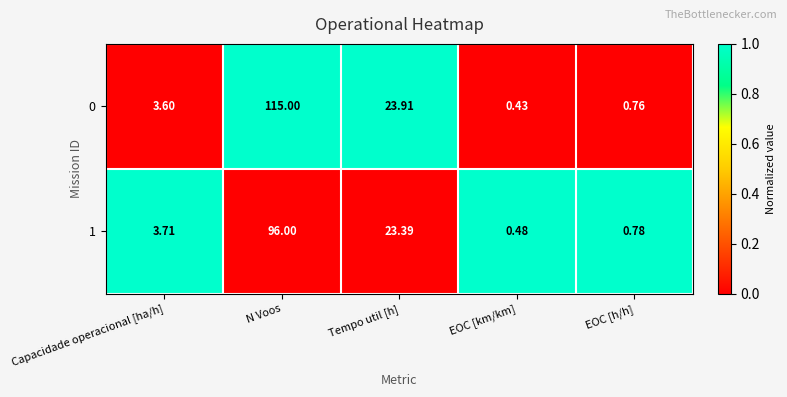

Where does the 1 series first go above 3?

Capacidade operacional [ha/h]